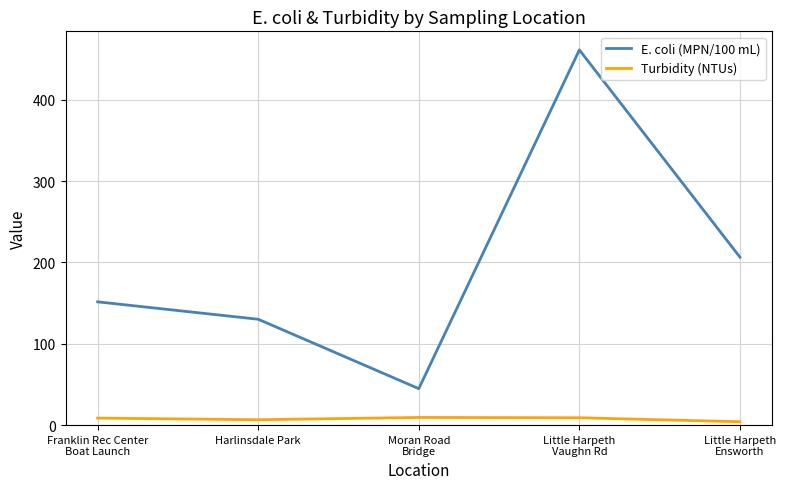

True or false: Turbidity (NTUs) has a value of 9.4 at Moran Road
Bridge.

True